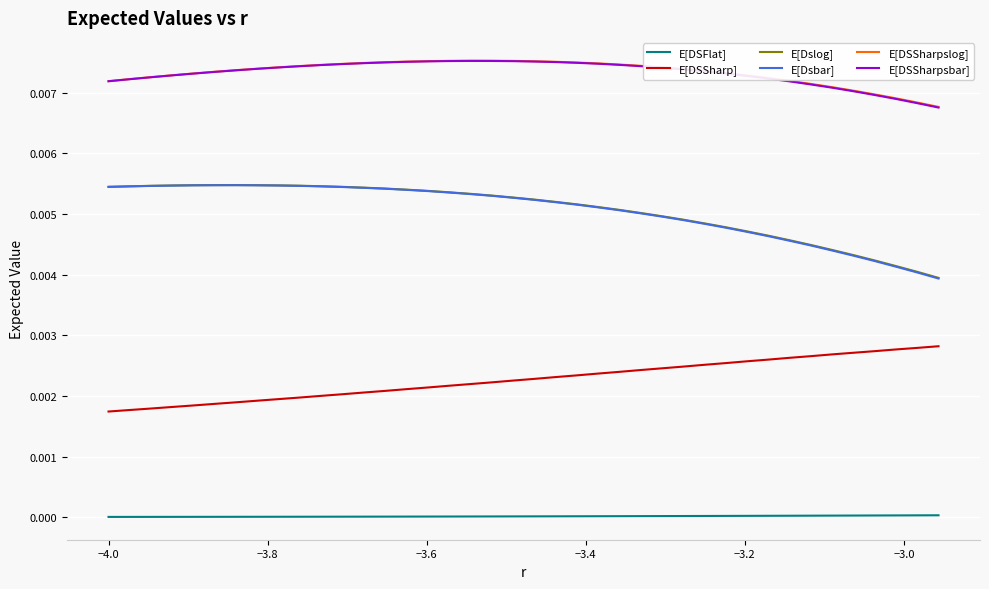

How many E[DSSharpslog] values are between 0 and 1?

40